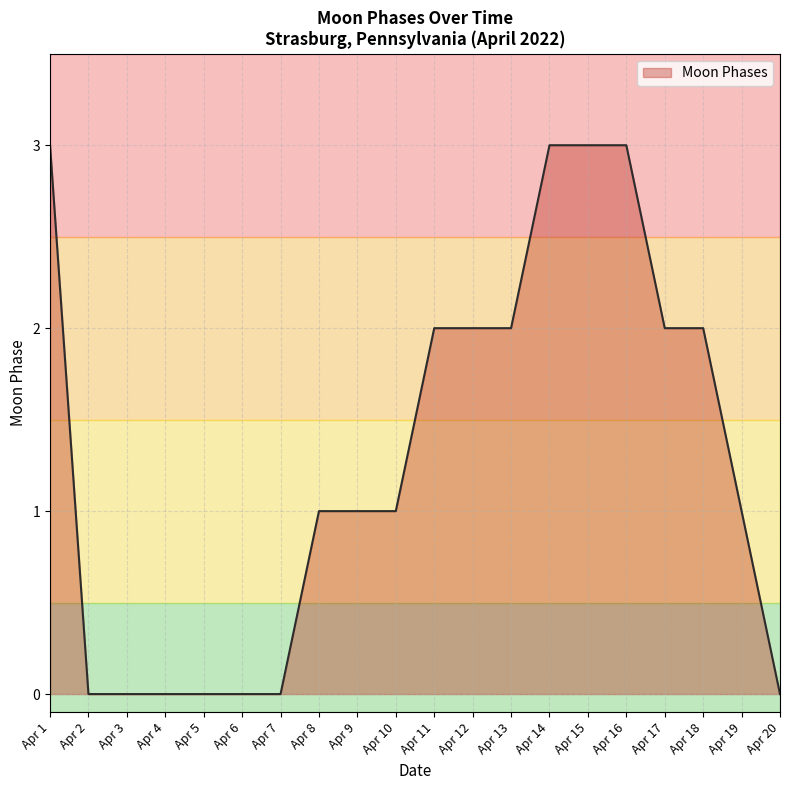

What is the difference between the maximum and minimum values?

3